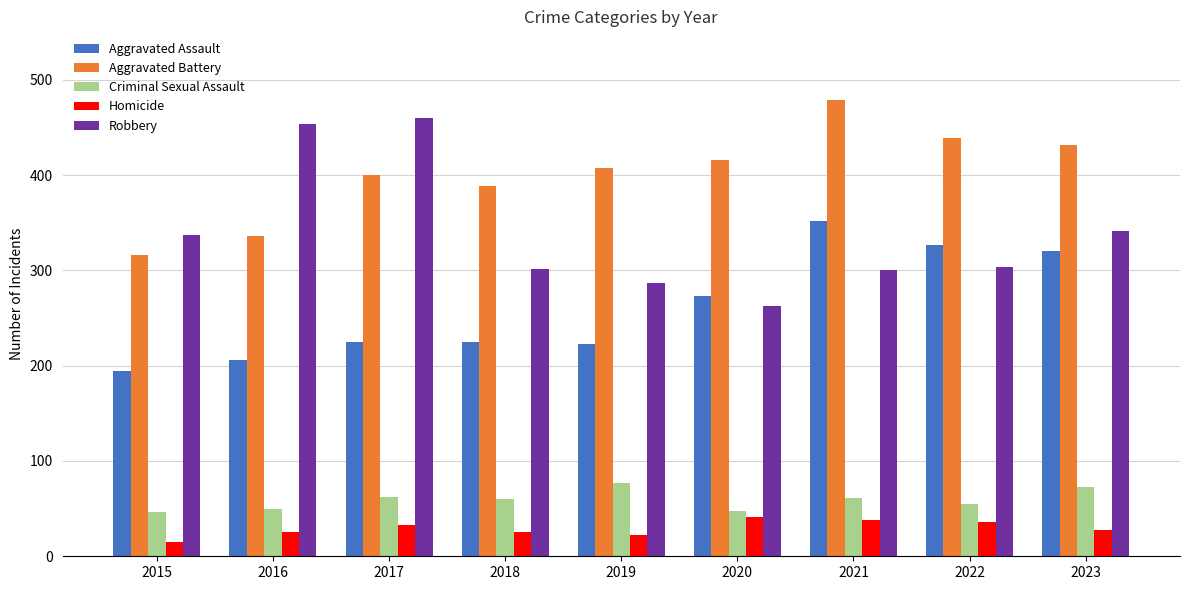

What is the spread (max minus min) of values at 2017?

427